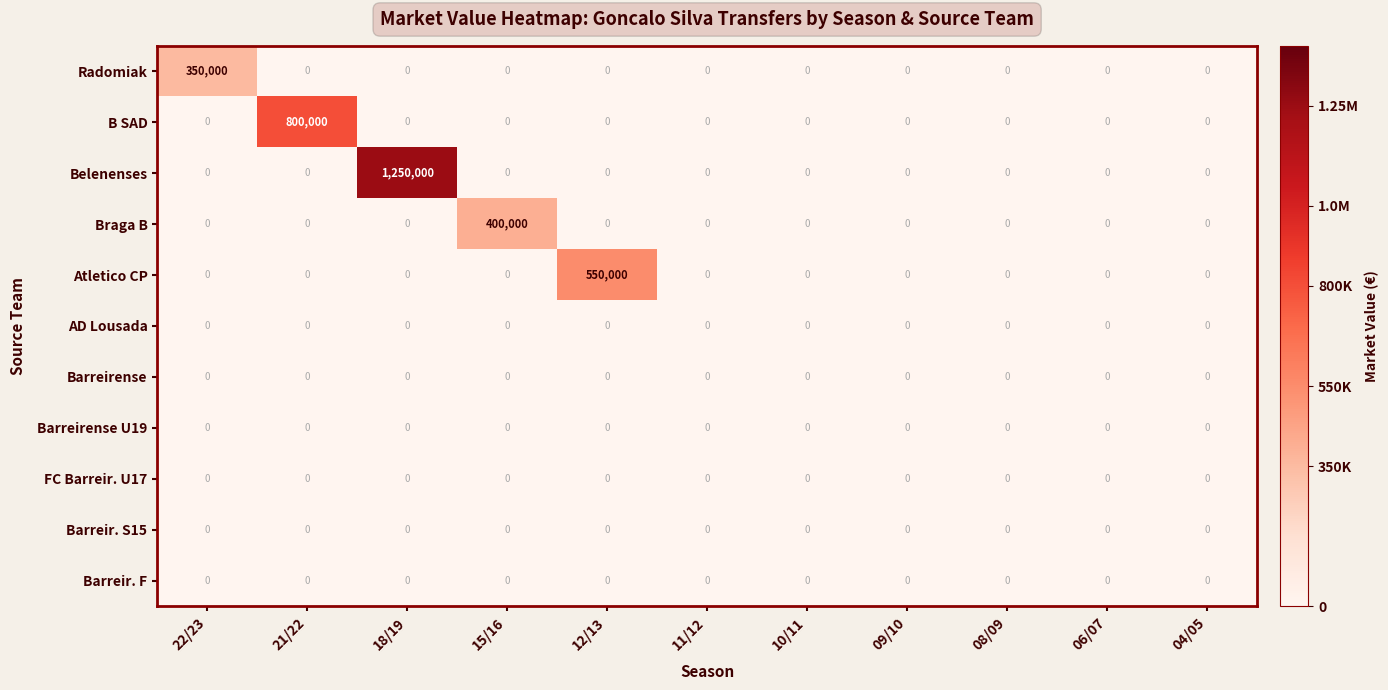

Which series has the widest spread of values?

Belenenses